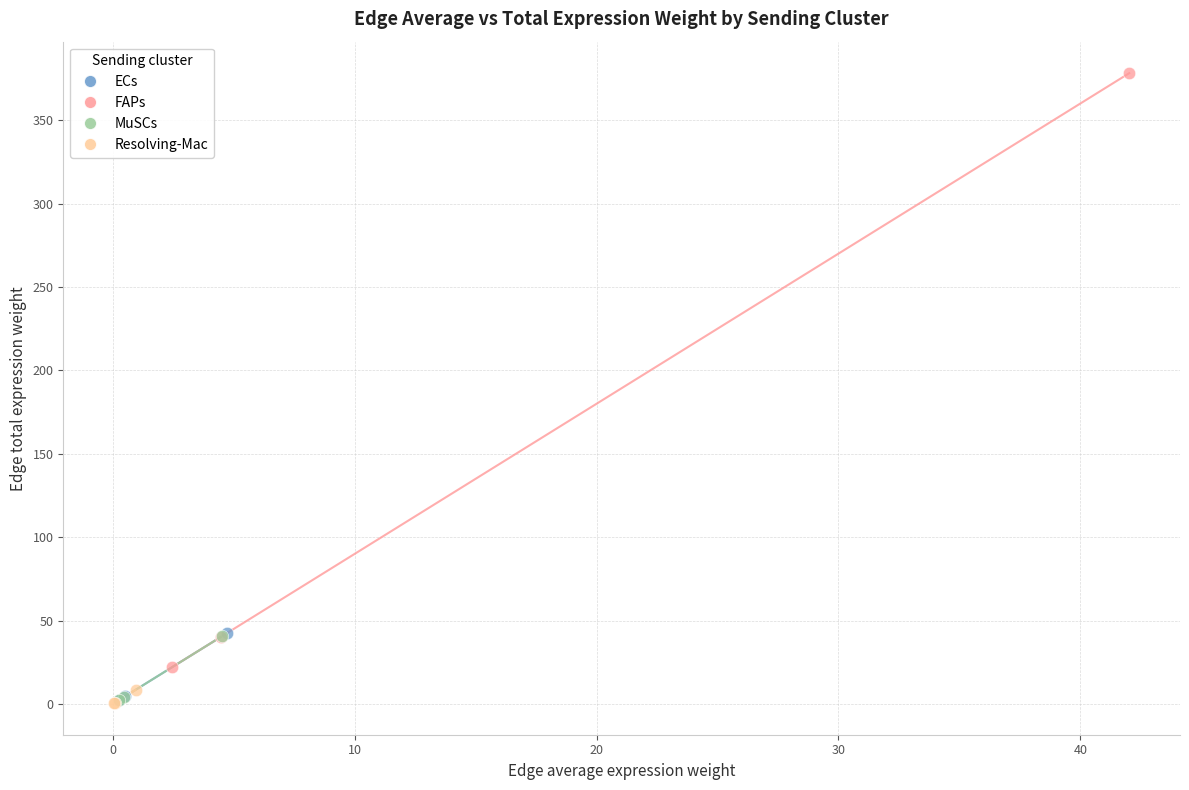

Which series reaches the maximum Y coordinate?

FAPs